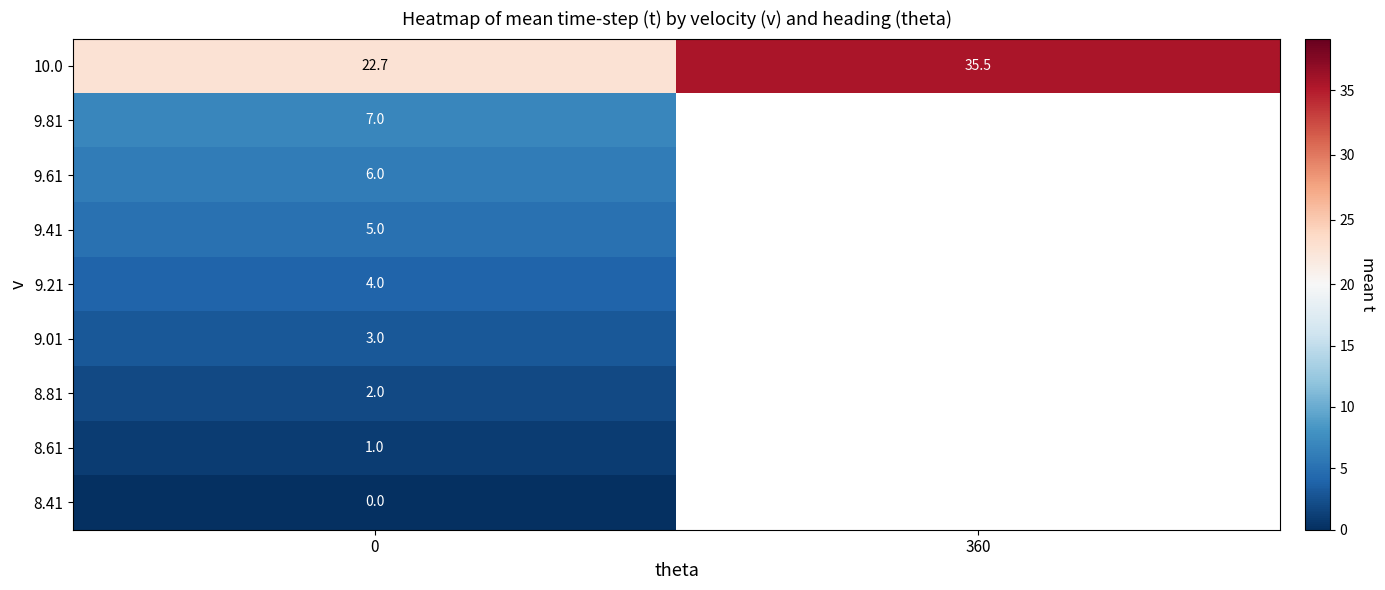

The 9.01 series shows 3.0 at 0. True or false?

True